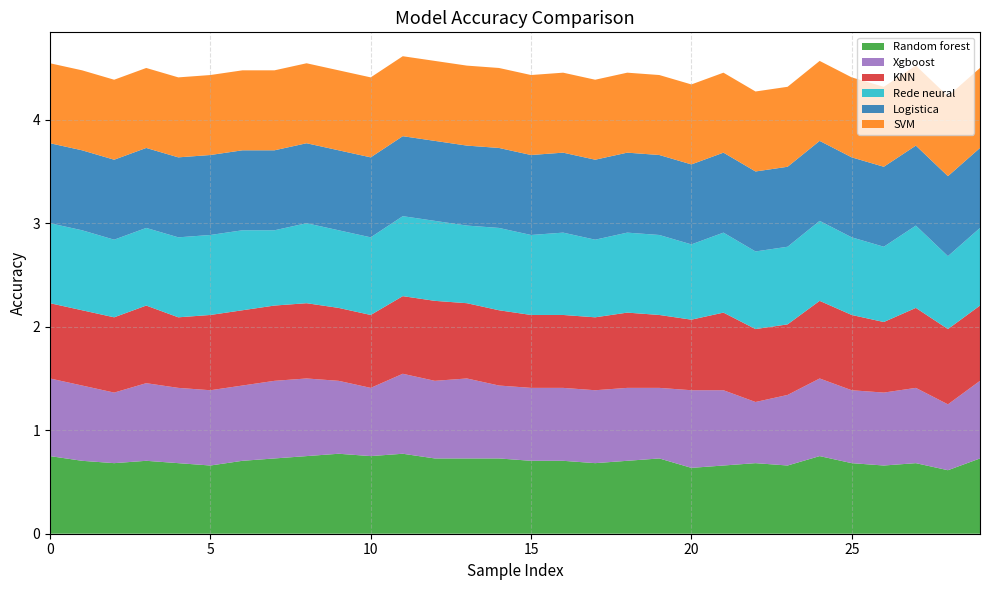

Reading right to left, transcribe all the data shown in this chart.

Random forest: 0.7	0.6	0.7	0.7	0.7	0.8	0.7	0.7	0.7	0.6	0.7	0.7	0.7	0.7	0.7	0.7	0.7	0.7	0.8	0.8	0.8	0.8	0.7	0.7	0.7	0.7	0.7	0.7	0.7	0.8
Xgboost: 0.8	0.6	0.7	0.7	0.7	0.8	0.7	0.6	0.7	0.8	0.7	0.7	0.7	0.7	0.7	0.7	0.8	0.8	0.8	0.7	0.7	0.8	0.8	0.7	0.7	0.7	0.8	0.7	0.7	0.8
KNN: 0.7	0.7	0.8	0.7	0.7	0.8	0.7	0.7	0.8	0.7	0.7	0.7	0.7	0.7	0.7	0.7	0.7	0.8	0.8	0.7	0.7	0.7	0.7	0.7	0.7	0.7	0.8	0.7	0.7	0.7
Rede neural: 0.8	0.7	0.8	0.7	0.8	0.8	0.8	0.8	0.8	0.7	0.8	0.8	0.8	0.8	0.8	0.8	0.8	0.8	0.8	0.8	0.8	0.8	0.7	0.8	0.8	0.8	0.8	0.8	0.8	0.8
Logistica: 0.8	0.8	0.8	0.8	0.8	0.8	0.8	0.8	0.8	0.8	0.8	0.8	0.8	0.8	0.8	0.8	0.8	0.8	0.8	0.8	0.8	0.8	0.8	0.8	0.8	0.8	0.8	0.8	0.8	0.8
SVM: 0.8	0.8	0.8	0.8	0.8	0.8	0.8	0.8	0.8	0.8	0.8	0.8	0.8	0.8	0.8	0.8	0.8	0.8	0.8	0.8	0.8	0.8	0.8	0.8	0.8	0.8	0.8	0.8	0.8	0.8